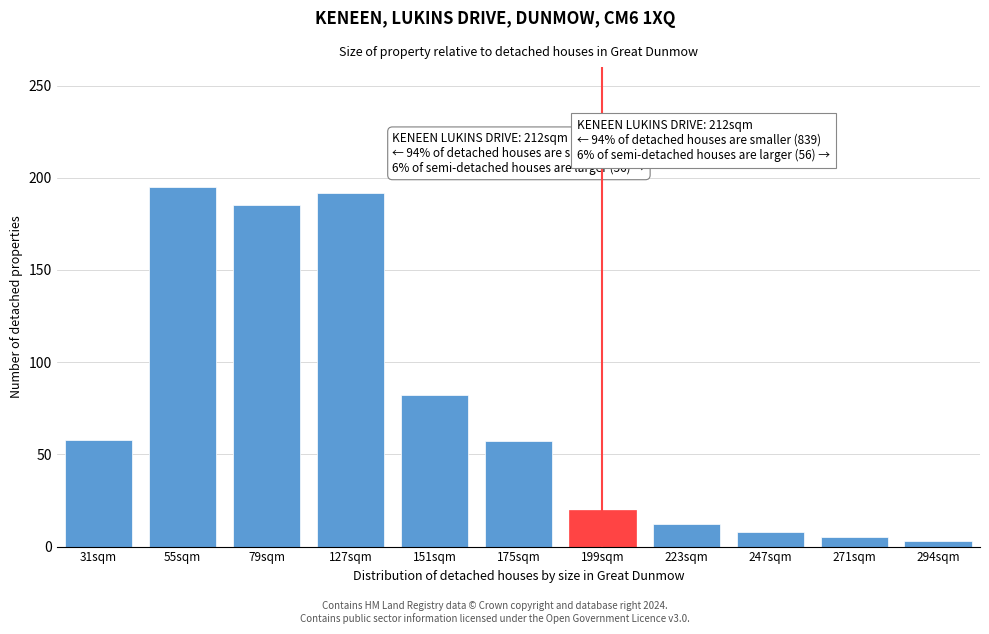

What is the greatest value displayed?

195